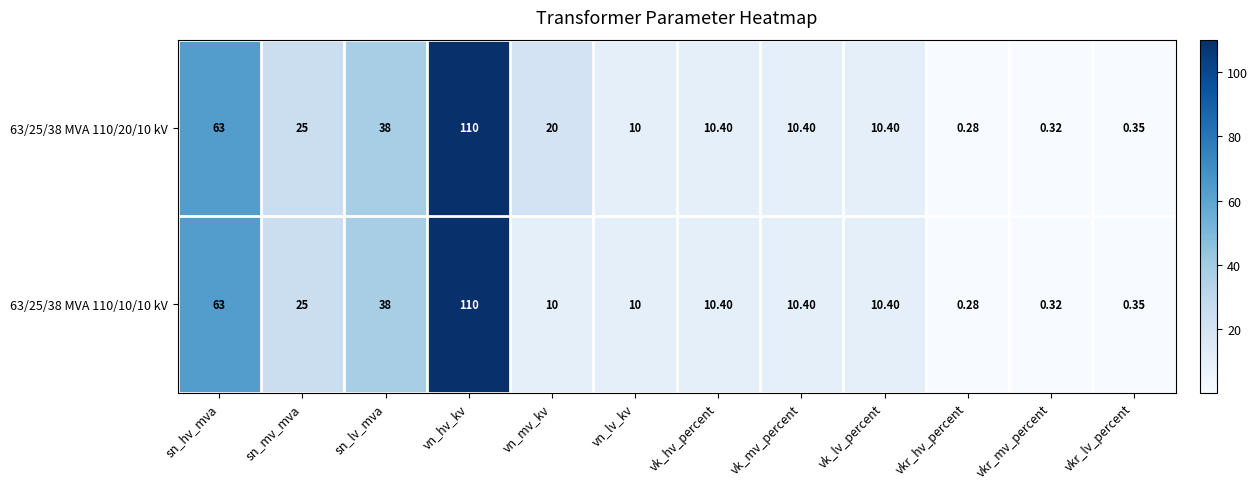

At which label does 63/25/38 MVA 110/10/10 kV reach its minimum?

vkr_hv_percent